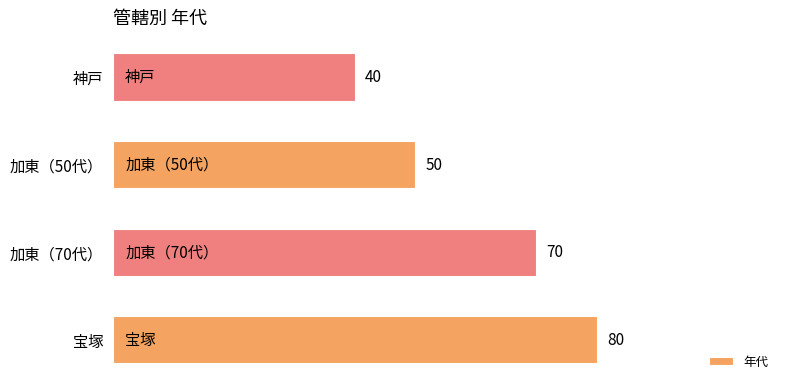

The value at 加東（50代） is 50. True or false?

True